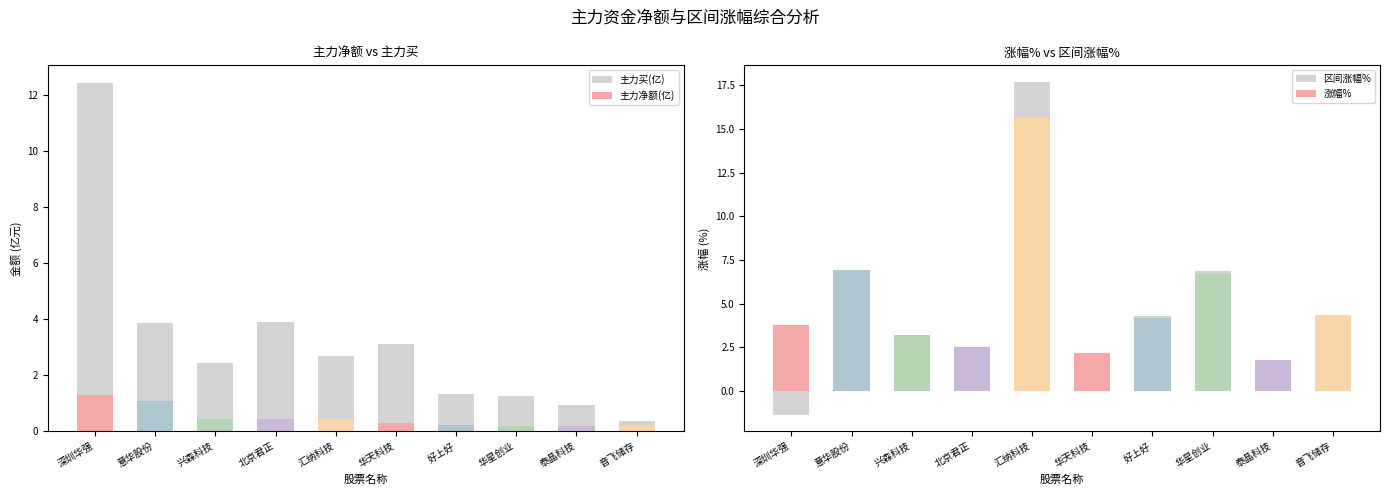

Reading left to right, list all the values displayed in this chart.

主力买(亿): 深圳华强=12.4	意华股份=3.9	兴森科技=2.5	北京君正=3.9	汇纳科技=2.7	华天科技=3.1	好上好=1.3	华星创业=1.3	泰晶科技=0.9	音飞储存=0.4
主力净额(亿): 深圳华强=1.3	意华股份=1.1	兴森科技=0.5	北京君正=0.5	汇纳科技=0.4	华天科技=0.3	好上好=0.2	华星创业=0.2	泰晶科技=0.2	音飞储存=0.2
区间涨幅%: 深圳华强=-1.4	意华股份=7.0	兴森科技=2.0	北京君正=2.3	汇纳科技=17.7	华天科技=1.0	好上好=4.3	华星创业=6.8	泰晶科技=1.5	音飞储存=4.2
涨幅%: 深圳华强=3.8	意华股份=7.0	兴森科技=3.2	北京君正=2.5	汇纳科技=15.7	华天科技=2.2	好上好=4.2	华星创业=6.7	泰晶科技=1.7	音飞储存=4.3